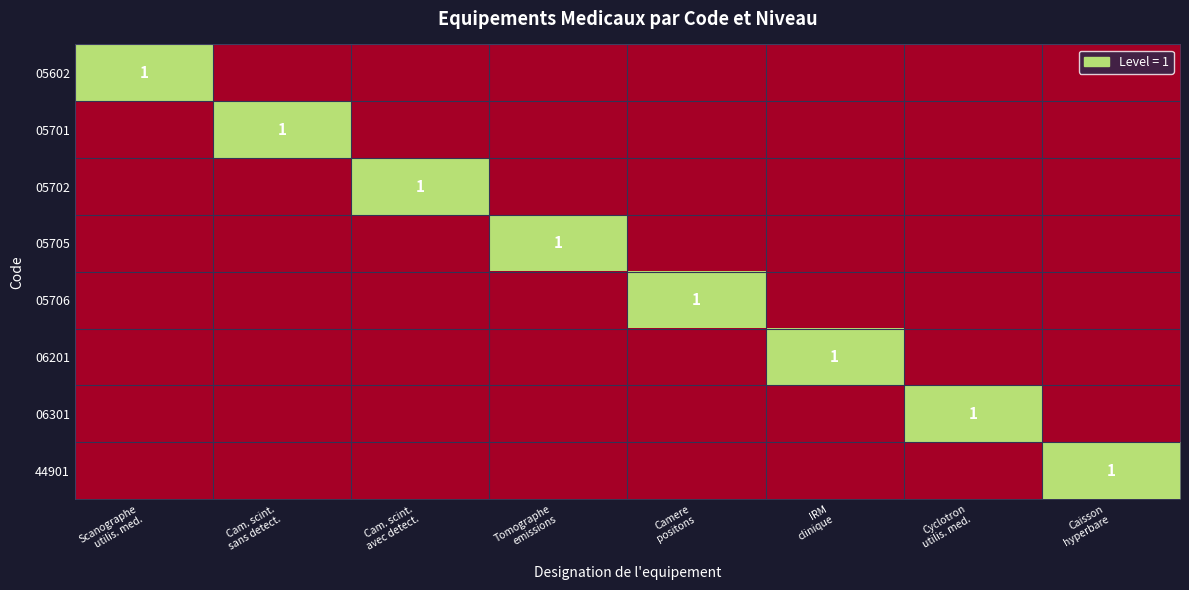

The value of 06301 at IRM clinique is 0. True or false?

True